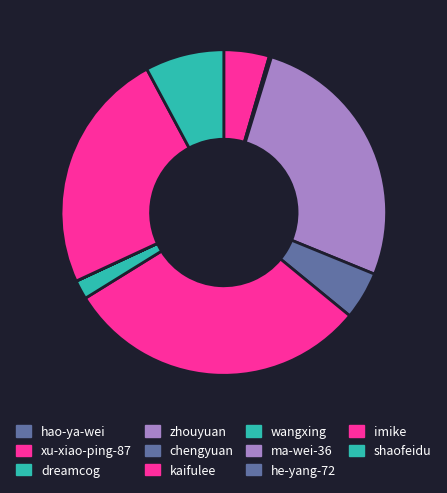

What percentage do zhouyuan and kaifulee together represent?

56.7%